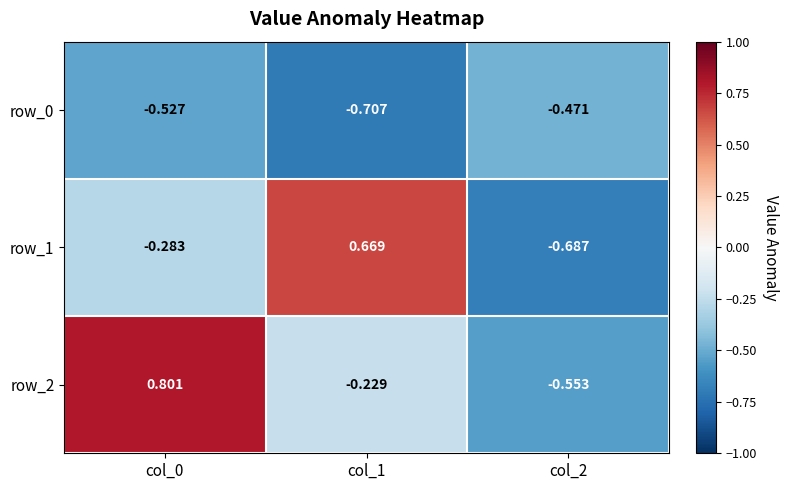

Is the value of row_0 at col_0 greater than the value of row_2 at col_0?

No